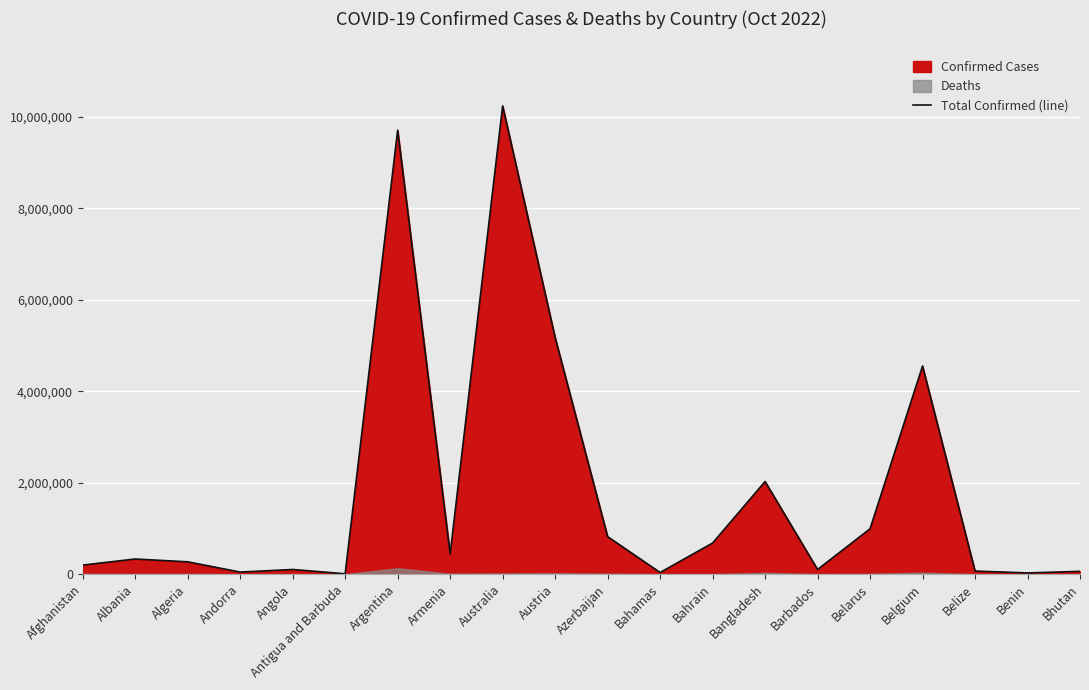

Where is the first local maximum?

Albania